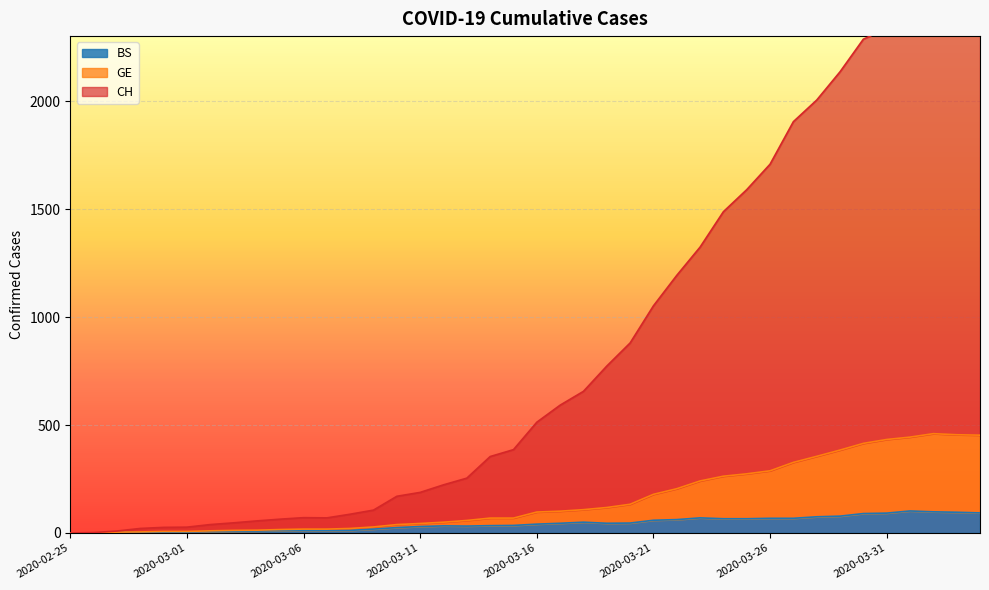

Does the chart display data point markers on the line(s)?

No